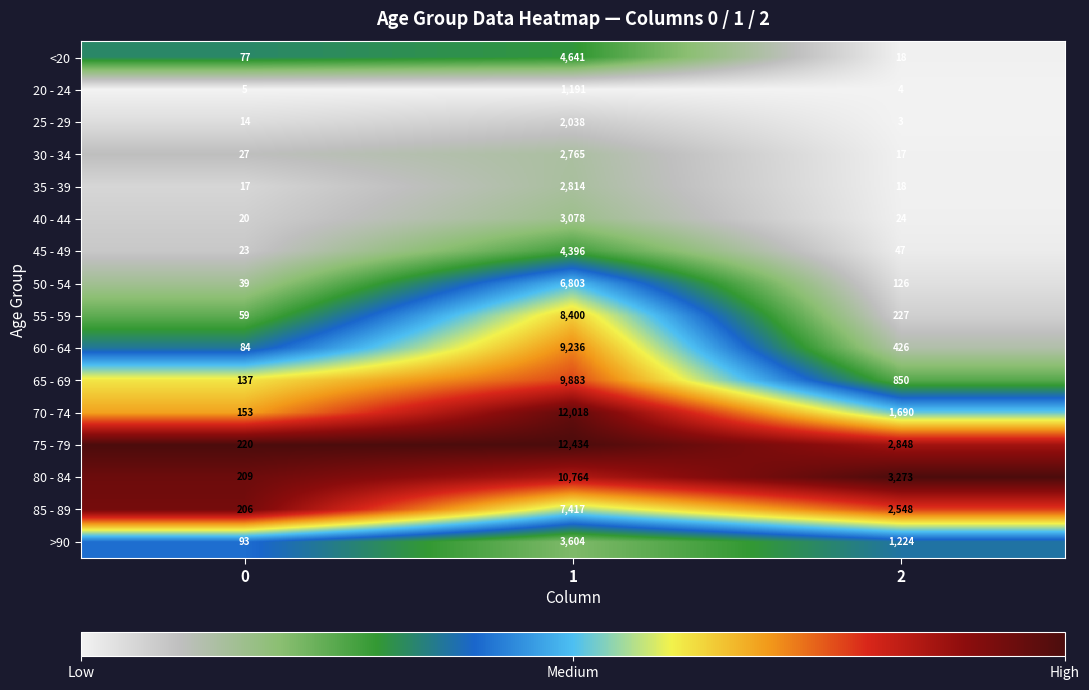

What is the difference between the <20 values at 0 and 2?

59